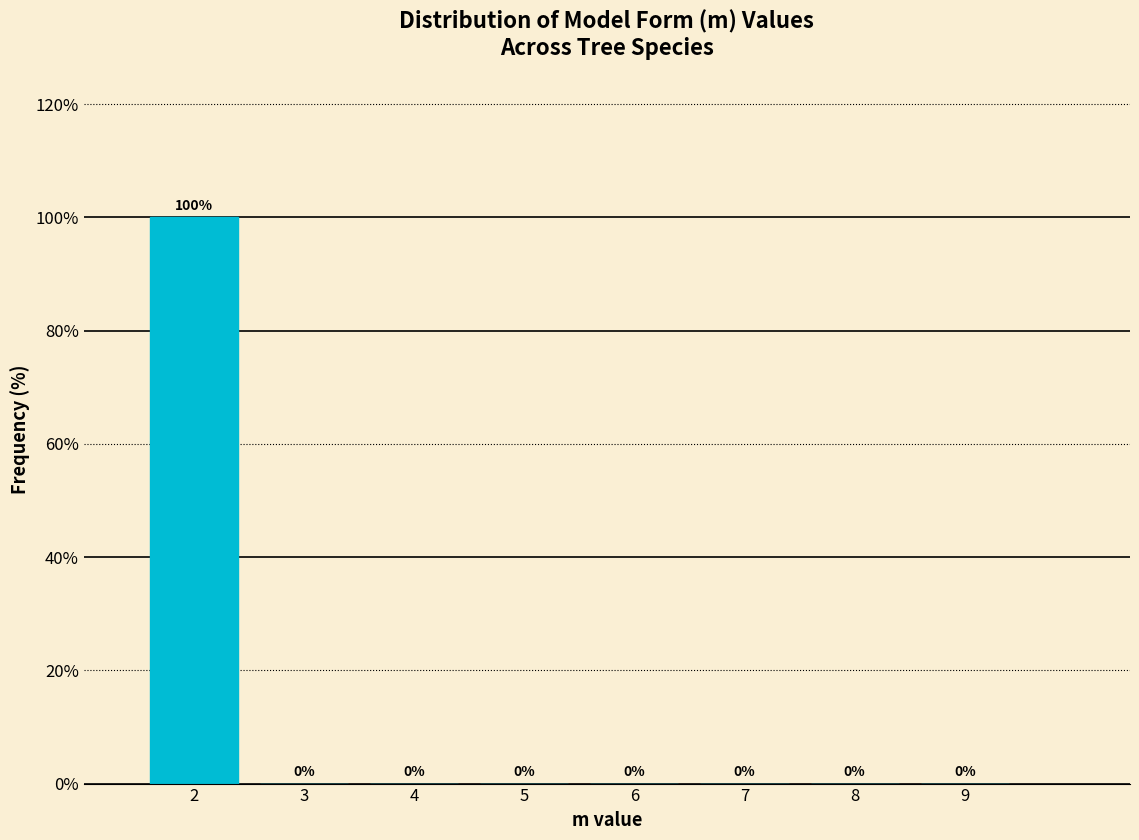

Reading left to right, transcribe this chart: for each bar, give the range it covers on the x-axis and its height.

1.5 to 2.5: 100
2.5 to 3.5: 0
3.5 to 4.5: 0
4.5 to 5.5: 0
5.5 to 6.5: 0
6.5 to 7.5: 0
7.5 to 8.5: 0
8.5 to 9.5: 0